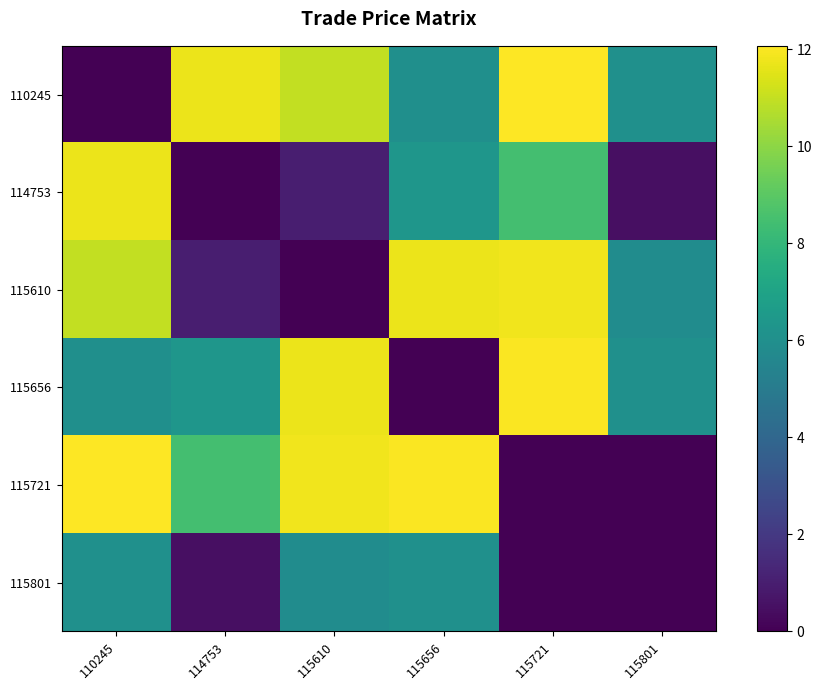

What is the spread (max minus min) of values at 110245?

12.1